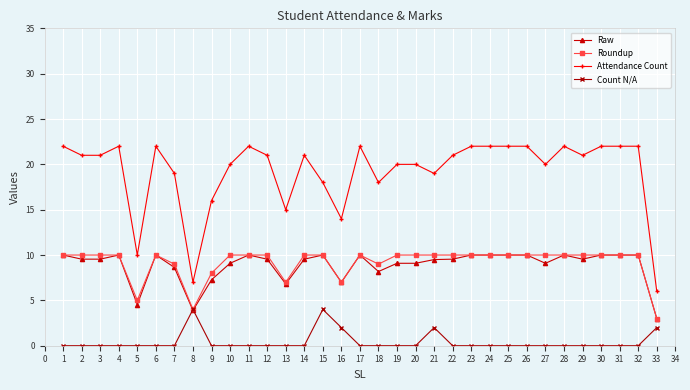

Which series has the largest total across all categories?

Attendance Count